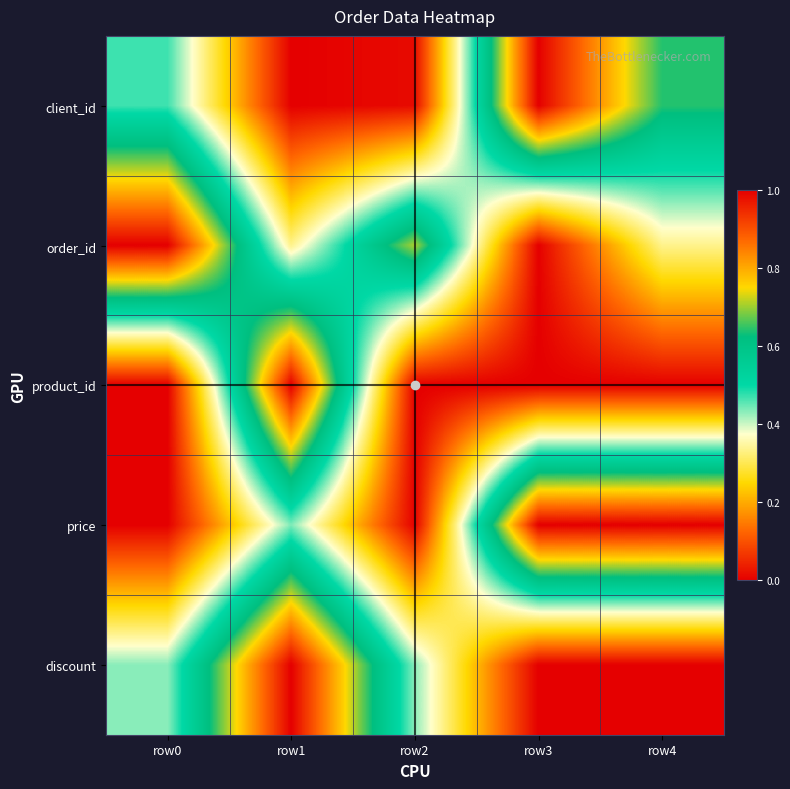

At how many categories does at least one series exceed 0?

5